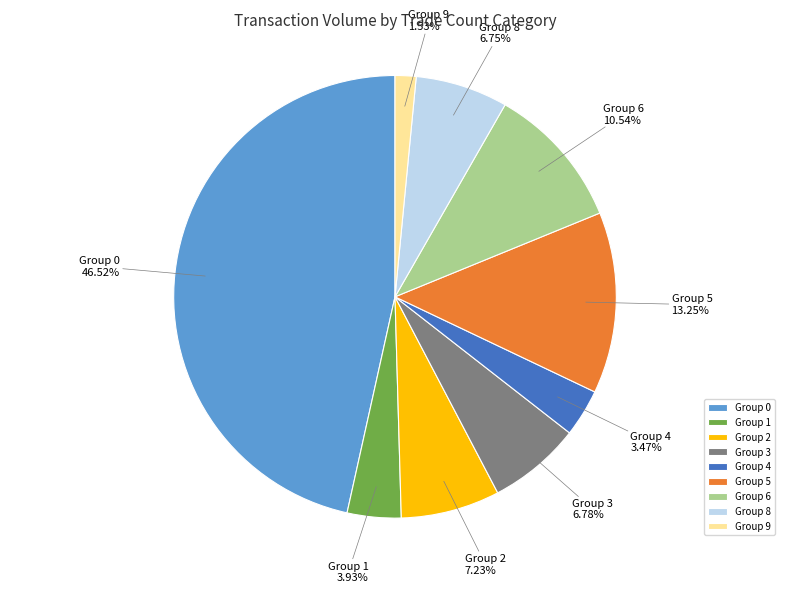

Combined, do Group 0 and Group 6 account for over 50%?

Yes